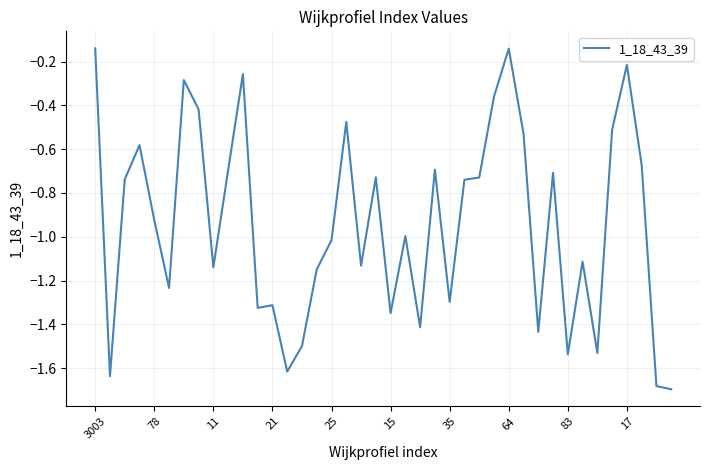

What is the difference between the maximum and minimum values?

1.6